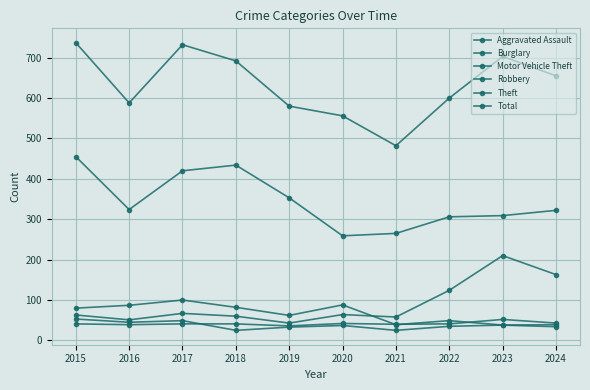

Which series has the largest total across all categories?

Total